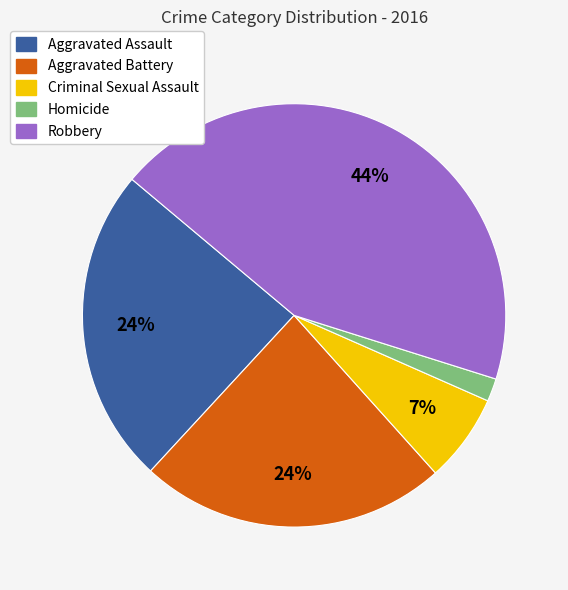

Between Homicide and Aggravated Battery, which is larger?

Aggravated Battery